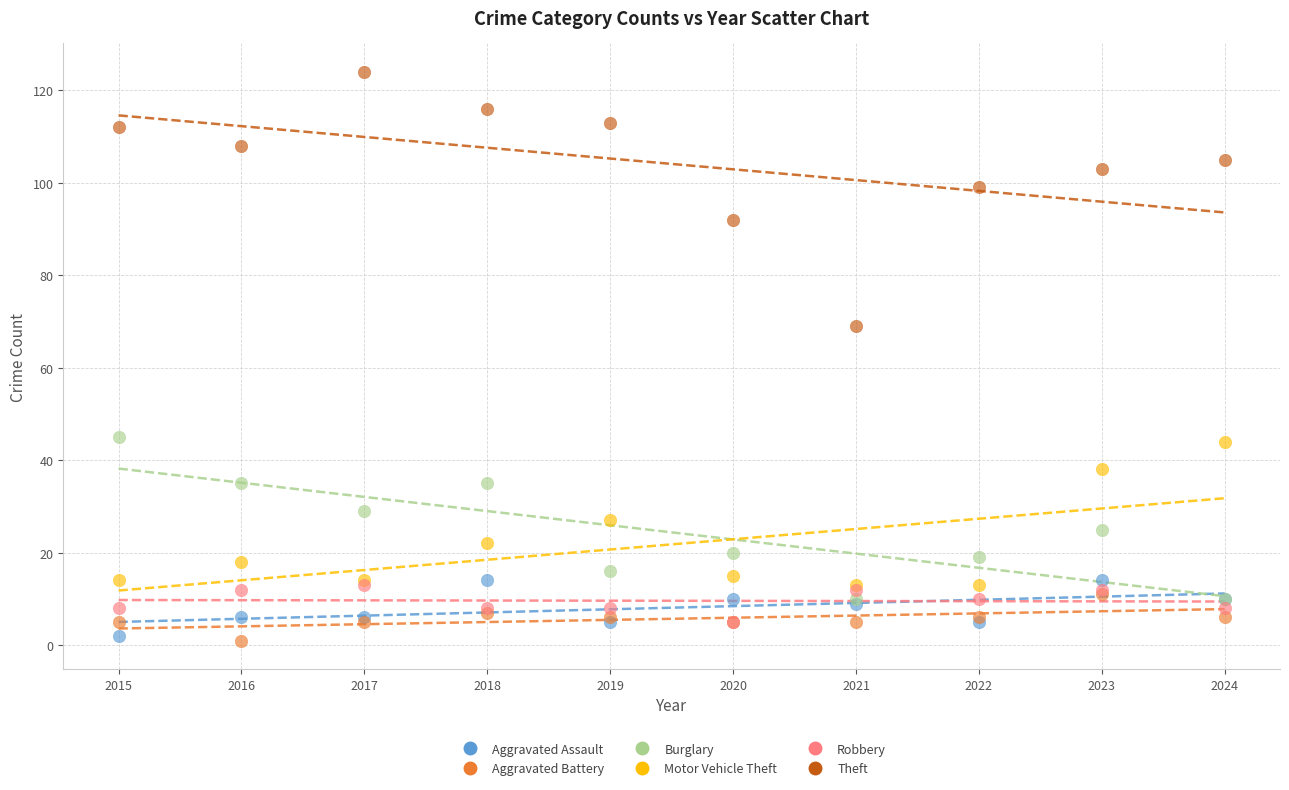

What are all the series names shown in the legend?

Aggravated Assault, Aggravated Battery, Burglary, Motor Vehicle Theft, Robbery, Theft